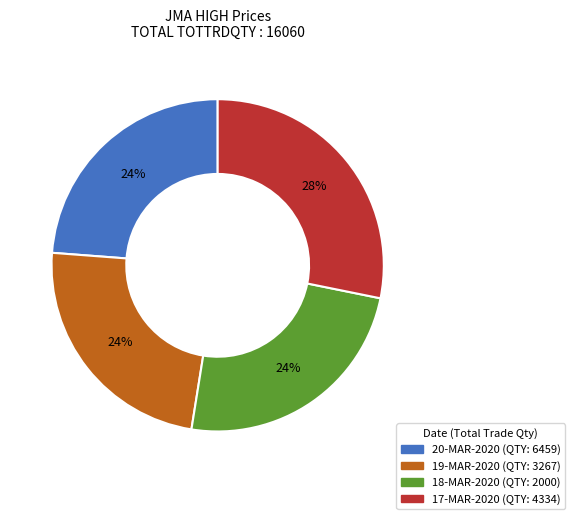

Is there any slice that represents more than half of the pie?

No